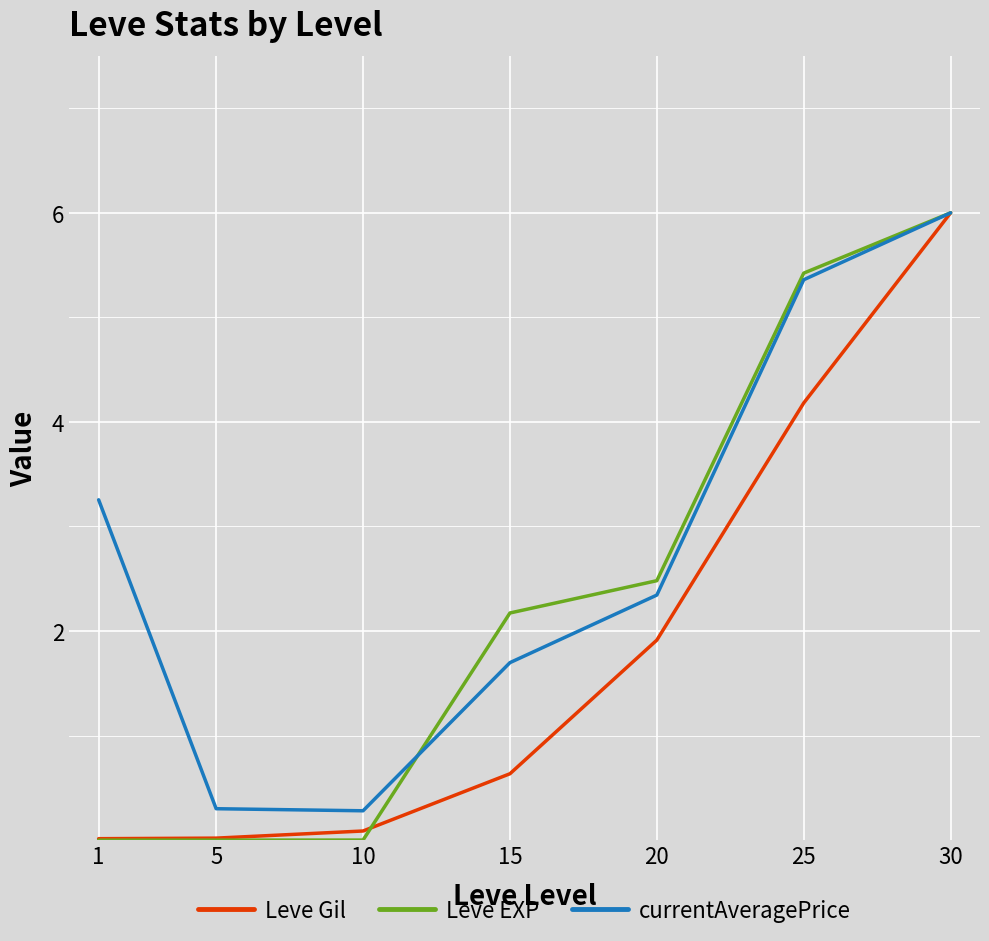

Where does the currentAveragePrice series first go above 2?

1